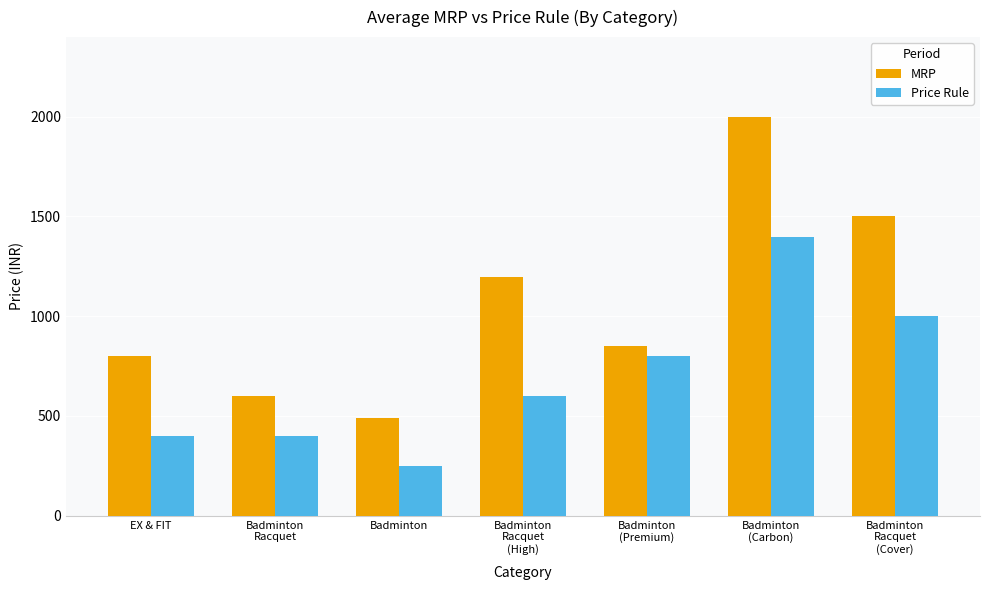

Which series has the largest range (max minus min)?

MRP